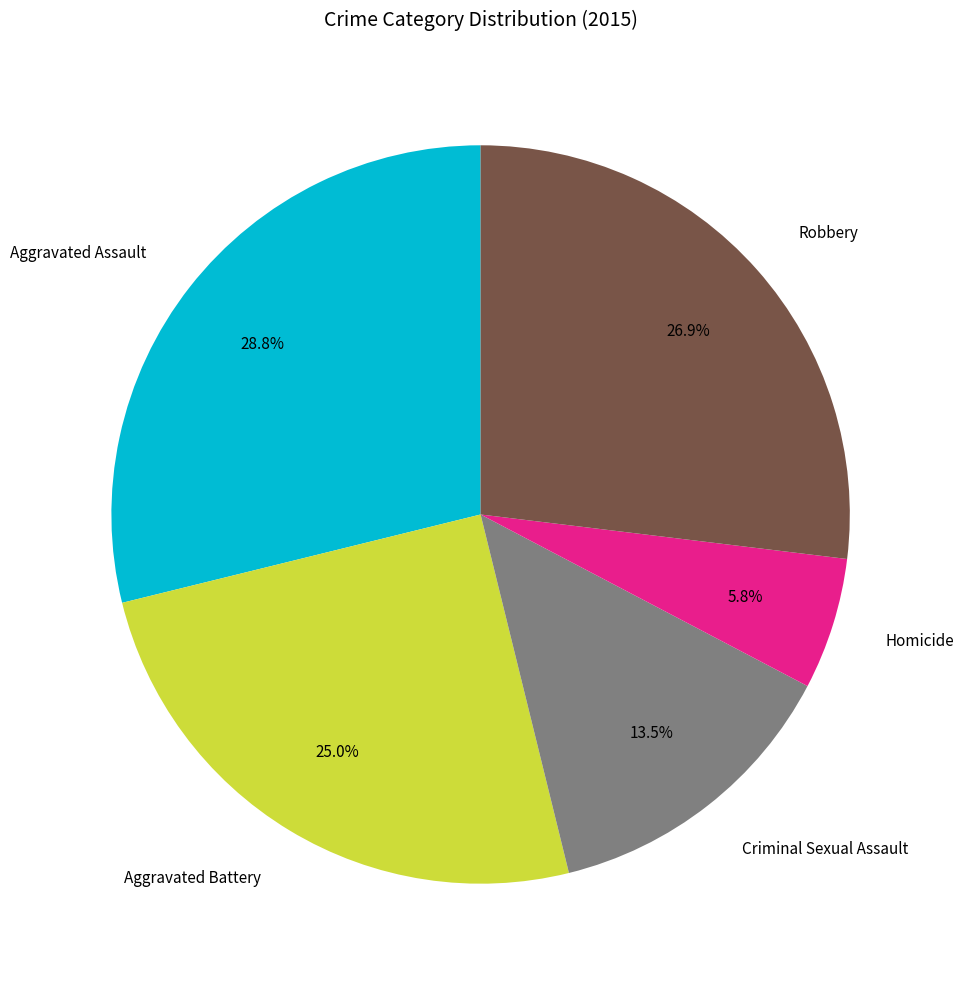

How many segments does this pie chart have?

5